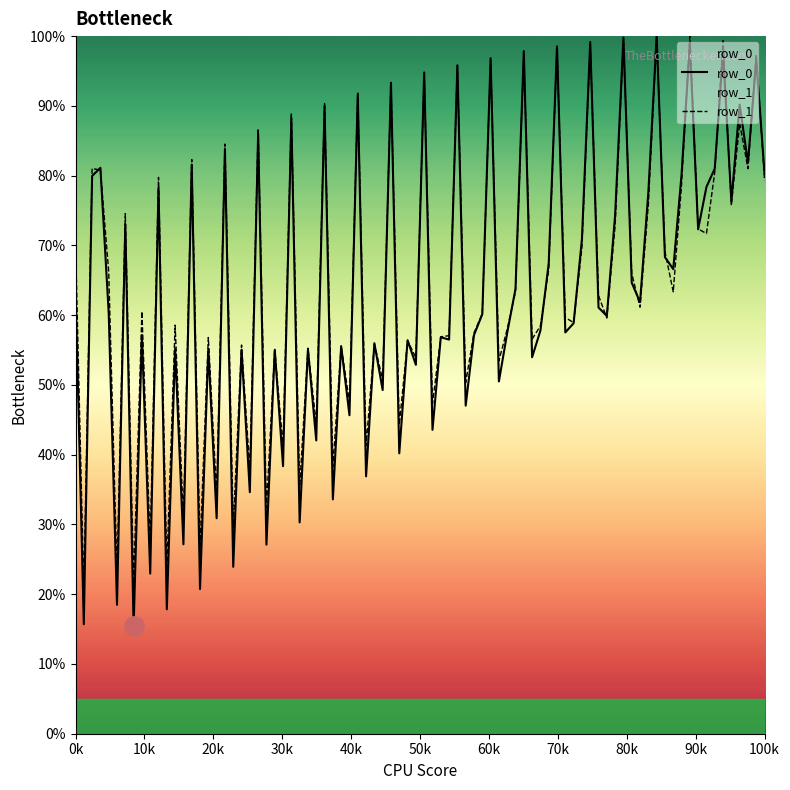

Which series has the largest range (max minus min)?

row_0